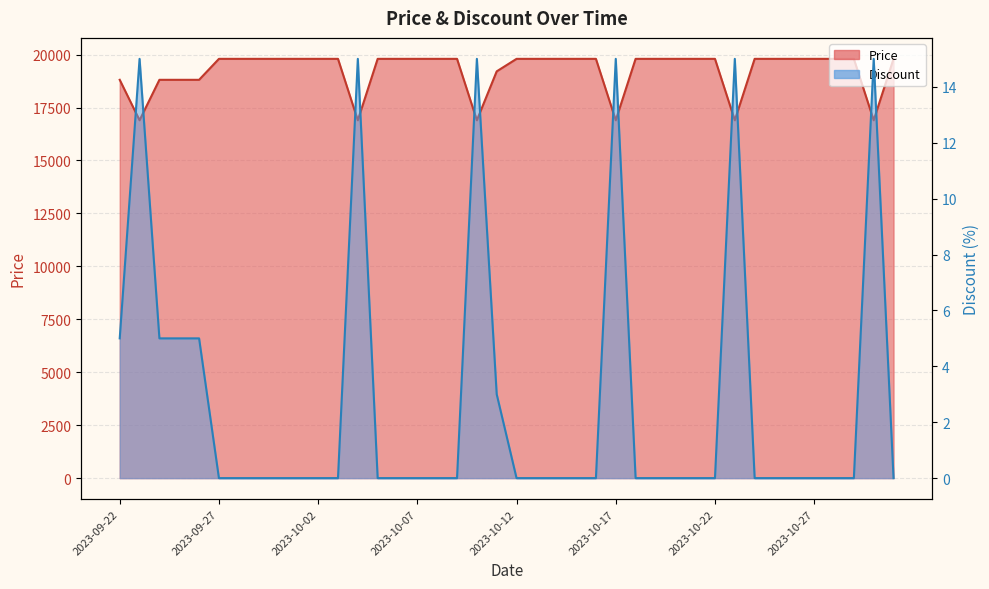

What position from the left is 2023-10-17?

26